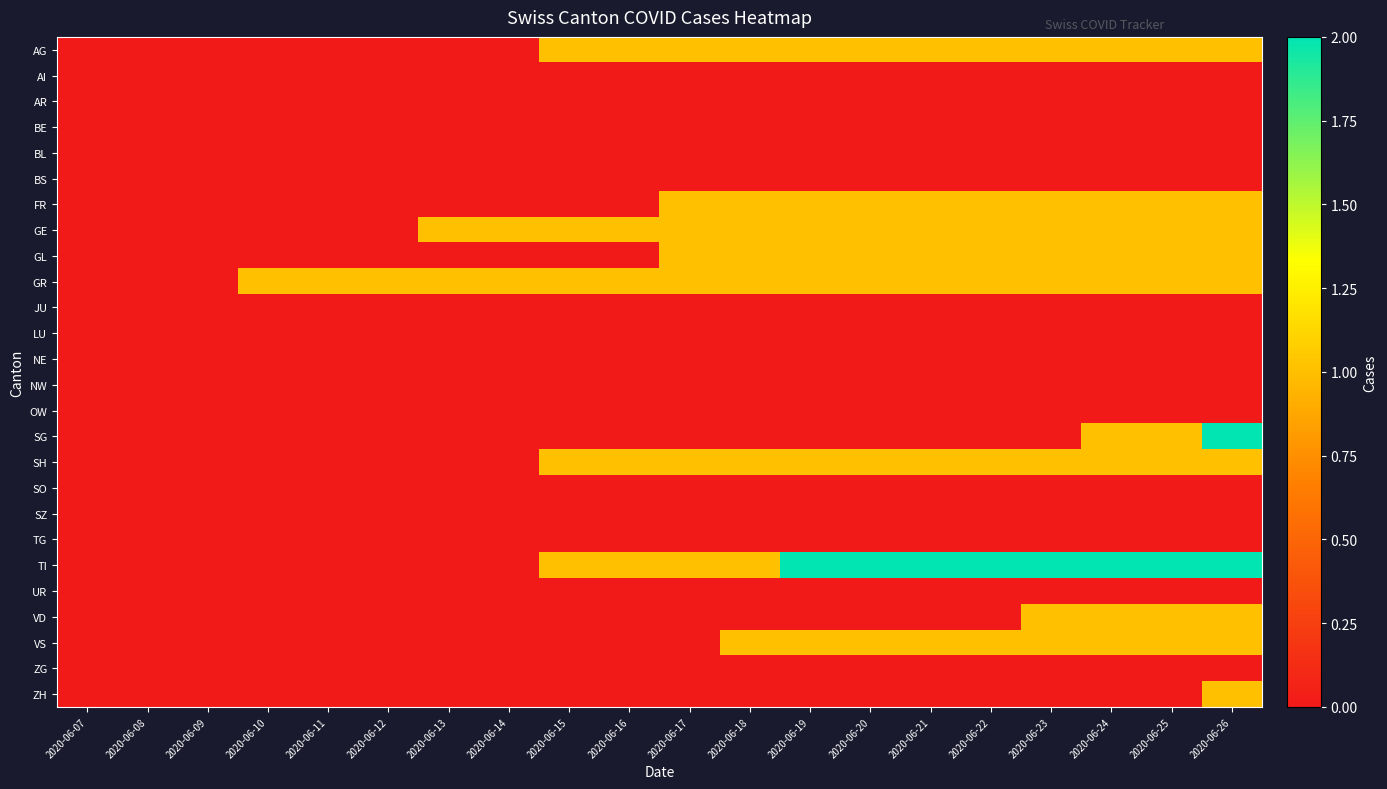

Reading left to right, transcribe all the data shown in this chart.

AG: 2020-06-07=0	2020-06-08=0	2020-06-09=0	2020-06-10=0	2020-06-11=0	2020-06-12=0	2020-06-13=0	2020-06-14=0	2020-06-15=1	2020-06-16=1	2020-06-17=1	2020-06-18=1	2020-06-19=1	2020-06-20=1	2020-06-21=1	2020-06-22=1	2020-06-23=1	2020-06-24=1	2020-06-25=1	2020-06-26=1
AI: 2020-06-07=0	2020-06-08=0	2020-06-09=0	2020-06-10=0	2020-06-11=0	2020-06-12=0	2020-06-13=0	2020-06-14=0	2020-06-15=0	2020-06-16=0	2020-06-17=0	2020-06-18=0	2020-06-19=0	2020-06-20=0	2020-06-21=0	2020-06-22=0	2020-06-23=0	2020-06-24=0	2020-06-25=0	2020-06-26=0
AR: 2020-06-07=0	2020-06-08=0	2020-06-09=0	2020-06-10=0	2020-06-11=0	2020-06-12=0	2020-06-13=0	2020-06-14=0	2020-06-15=0	2020-06-16=0	2020-06-17=0	2020-06-18=0	2020-06-19=0	2020-06-20=0	2020-06-21=0	2020-06-22=0	2020-06-23=0	2020-06-24=0	2020-06-25=0	2020-06-26=0
BE: 2020-06-07=0	2020-06-08=0	2020-06-09=0	2020-06-10=0	2020-06-11=0	2020-06-12=0	2020-06-13=0	2020-06-14=0	2020-06-15=0	2020-06-16=0	2020-06-17=0	2020-06-18=0	2020-06-19=0	2020-06-20=0	2020-06-21=0	2020-06-22=0	2020-06-23=0	2020-06-24=0	2020-06-25=0	2020-06-26=0
BL: 2020-06-07=0	2020-06-08=0	2020-06-09=0	2020-06-10=0	2020-06-11=0	2020-06-12=0	2020-06-13=0	2020-06-14=0	2020-06-15=0	2020-06-16=0	2020-06-17=0	2020-06-18=0	2020-06-19=0	2020-06-20=0	2020-06-21=0	2020-06-22=0	2020-06-23=0	2020-06-24=0	2020-06-25=0	2020-06-26=0
BS: 2020-06-07=0	2020-06-08=0	2020-06-09=0	2020-06-10=0	2020-06-11=0	2020-06-12=0	2020-06-13=0	2020-06-14=0	2020-06-15=0	2020-06-16=0	2020-06-17=0	2020-06-18=0	2020-06-19=0	2020-06-20=0	2020-06-21=0	2020-06-22=0	2020-06-23=0	2020-06-24=0	2020-06-25=0	2020-06-26=0
FR: 2020-06-07=0	2020-06-08=0	2020-06-09=0	2020-06-10=0	2020-06-11=0	2020-06-12=0	2020-06-13=0	2020-06-14=0	2020-06-15=0	2020-06-16=0	2020-06-17=1	2020-06-18=1	2020-06-19=1	2020-06-20=1	2020-06-21=1	2020-06-22=1	2020-06-23=1	2020-06-24=1	2020-06-25=1	2020-06-26=1
GE: 2020-06-07=0	2020-06-08=0	2020-06-09=0	2020-06-10=0	2020-06-11=0	2020-06-12=0	2020-06-13=1	2020-06-14=1	2020-06-15=1	2020-06-16=1	2020-06-17=1	2020-06-18=1	2020-06-19=1	2020-06-20=1	2020-06-21=1	2020-06-22=1	2020-06-23=1	2020-06-24=1	2020-06-25=1	2020-06-26=1
GL: 2020-06-07=0	2020-06-08=0	2020-06-09=0	2020-06-10=0	2020-06-11=0	2020-06-12=0	2020-06-13=0	2020-06-14=0	2020-06-15=0	2020-06-16=0	2020-06-17=1	2020-06-18=1	2020-06-19=1	2020-06-20=1	2020-06-21=1	2020-06-22=1	2020-06-23=1	2020-06-24=1	2020-06-25=1	2020-06-26=1
GR: 2020-06-07=0	2020-06-08=0	2020-06-09=0	2020-06-10=1	2020-06-11=1	2020-06-12=1	2020-06-13=1	2020-06-14=1	2020-06-15=1	2020-06-16=1	2020-06-17=1	2020-06-18=1	2020-06-19=1	2020-06-20=1	2020-06-21=1	2020-06-22=1	2020-06-23=1	2020-06-24=1	2020-06-25=1	2020-06-26=1
JU: 2020-06-07=0	2020-06-08=0	2020-06-09=0	2020-06-10=0	2020-06-11=0	2020-06-12=0	2020-06-13=0	2020-06-14=0	2020-06-15=0	2020-06-16=0	2020-06-17=0	2020-06-18=0	2020-06-19=0	2020-06-20=0	2020-06-21=0	2020-06-22=0	2020-06-23=0	2020-06-24=0	2020-06-25=0	2020-06-26=0
LU: 2020-06-07=0	2020-06-08=0	2020-06-09=0	2020-06-10=0	2020-06-11=0	2020-06-12=0	2020-06-13=0	2020-06-14=0	2020-06-15=0	2020-06-16=0	2020-06-17=0	2020-06-18=0	2020-06-19=0	2020-06-20=0	2020-06-21=0	2020-06-22=0	2020-06-23=0	2020-06-24=0	2020-06-25=0	2020-06-26=0
NE: 2020-06-07=0	2020-06-08=0	2020-06-09=0	2020-06-10=0	2020-06-11=0	2020-06-12=0	2020-06-13=0	2020-06-14=0	2020-06-15=0	2020-06-16=0	2020-06-17=0	2020-06-18=0	2020-06-19=0	2020-06-20=0	2020-06-21=0	2020-06-22=0	2020-06-23=0	2020-06-24=0	2020-06-25=0	2020-06-26=0
NW: 2020-06-07=0	2020-06-08=0	2020-06-09=0	2020-06-10=0	2020-06-11=0	2020-06-12=0	2020-06-13=0	2020-06-14=0	2020-06-15=0	2020-06-16=0	2020-06-17=0	2020-06-18=0	2020-06-19=0	2020-06-20=0	2020-06-21=0	2020-06-22=0	2020-06-23=0	2020-06-24=0	2020-06-25=0	2020-06-26=0
OW: 2020-06-07=0	2020-06-08=0	2020-06-09=0	2020-06-10=0	2020-06-11=0	2020-06-12=0	2020-06-13=0	2020-06-14=0	2020-06-15=0	2020-06-16=0	2020-06-17=0	2020-06-18=0	2020-06-19=0	2020-06-20=0	2020-06-21=0	2020-06-22=0	2020-06-23=0	2020-06-24=0	2020-06-25=0	2020-06-26=0
SG: 2020-06-07=0	2020-06-08=0	2020-06-09=0	2020-06-10=0	2020-06-11=0	2020-06-12=0	2020-06-13=0	2020-06-14=0	2020-06-15=0	2020-06-16=0	2020-06-17=0	2020-06-18=0	2020-06-19=0	2020-06-20=0	2020-06-21=0	2020-06-22=0	2020-06-23=0	2020-06-24=1	2020-06-25=1	2020-06-26=2
SH: 2020-06-07=0	2020-06-08=0	2020-06-09=0	2020-06-10=0	2020-06-11=0	2020-06-12=0	2020-06-13=0	2020-06-14=0	2020-06-15=1	2020-06-16=1	2020-06-17=1	2020-06-18=1	2020-06-19=1	2020-06-20=1	2020-06-21=1	2020-06-22=1	2020-06-23=1	2020-06-24=1	2020-06-25=1	2020-06-26=1
SO: 2020-06-07=0	2020-06-08=0	2020-06-09=0	2020-06-10=0	2020-06-11=0	2020-06-12=0	2020-06-13=0	2020-06-14=0	2020-06-15=0	2020-06-16=0	2020-06-17=0	2020-06-18=0	2020-06-19=0	2020-06-20=0	2020-06-21=0	2020-06-22=0	2020-06-23=0	2020-06-24=0	2020-06-25=0	2020-06-26=0
SZ: 2020-06-07=0	2020-06-08=0	2020-06-09=0	2020-06-10=0	2020-06-11=0	2020-06-12=0	2020-06-13=0	2020-06-14=0	2020-06-15=0	2020-06-16=0	2020-06-17=0	2020-06-18=0	2020-06-19=0	2020-06-20=0	2020-06-21=0	2020-06-22=0	2020-06-23=0	2020-06-24=0	2020-06-25=0	2020-06-26=0
TG: 2020-06-07=0	2020-06-08=0	2020-06-09=0	2020-06-10=0	2020-06-11=0	2020-06-12=0	2020-06-13=0	2020-06-14=0	2020-06-15=0	2020-06-16=0	2020-06-17=0	2020-06-18=0	2020-06-19=0	2020-06-20=0	2020-06-21=0	2020-06-22=0	2020-06-23=0	2020-06-24=0	2020-06-25=0	2020-06-26=0
TI: 2020-06-07=0	2020-06-08=0	2020-06-09=0	2020-06-10=0	2020-06-11=0	2020-06-12=0	2020-06-13=0	2020-06-14=0	2020-06-15=1	2020-06-16=1	2020-06-17=1	2020-06-18=1	2020-06-19=2	2020-06-20=2	2020-06-21=2	2020-06-22=2	2020-06-23=2	2020-06-24=2	2020-06-25=2	2020-06-26=2
UR: 2020-06-07=0	2020-06-08=0	2020-06-09=0	2020-06-10=0	2020-06-11=0	2020-06-12=0	2020-06-13=0	2020-06-14=0	2020-06-15=0	2020-06-16=0	2020-06-17=0	2020-06-18=0	2020-06-19=0	2020-06-20=0	2020-06-21=0	2020-06-22=0	2020-06-23=0	2020-06-24=0	2020-06-25=0	2020-06-26=0
VD: 2020-06-07=0	2020-06-08=0	2020-06-09=0	2020-06-10=0	2020-06-11=0	2020-06-12=0	2020-06-13=0	2020-06-14=0	2020-06-15=0	2020-06-16=0	2020-06-17=0	2020-06-18=0	2020-06-19=0	2020-06-20=0	2020-06-21=0	2020-06-22=0	2020-06-23=1	2020-06-24=1	2020-06-25=1	2020-06-26=1
VS: 2020-06-07=0	2020-06-08=0	2020-06-09=0	2020-06-10=0	2020-06-11=0	2020-06-12=0	2020-06-13=0	2020-06-14=0	2020-06-15=0	2020-06-16=0	2020-06-17=0	2020-06-18=1	2020-06-19=1	2020-06-20=1	2020-06-21=1	2020-06-22=1	2020-06-23=1	2020-06-24=1	2020-06-25=1	2020-06-26=1
ZG: 2020-06-07=0	2020-06-08=0	2020-06-09=0	2020-06-10=0	2020-06-11=0	2020-06-12=0	2020-06-13=0	2020-06-14=0	2020-06-15=0	2020-06-16=0	2020-06-17=0	2020-06-18=0	2020-06-19=0	2020-06-20=0	2020-06-21=0	2020-06-22=0	2020-06-23=0	2020-06-24=0	2020-06-25=0	2020-06-26=0
ZH: 2020-06-07=0	2020-06-08=0	2020-06-09=0	2020-06-10=0	2020-06-11=0	2020-06-12=0	2020-06-13=0	2020-06-14=0	2020-06-15=0	2020-06-16=0	2020-06-17=0	2020-06-18=0	2020-06-19=0	2020-06-20=0	2020-06-21=0	2020-06-22=0	2020-06-23=0	2020-06-24=0	2020-06-25=0	2020-06-26=1